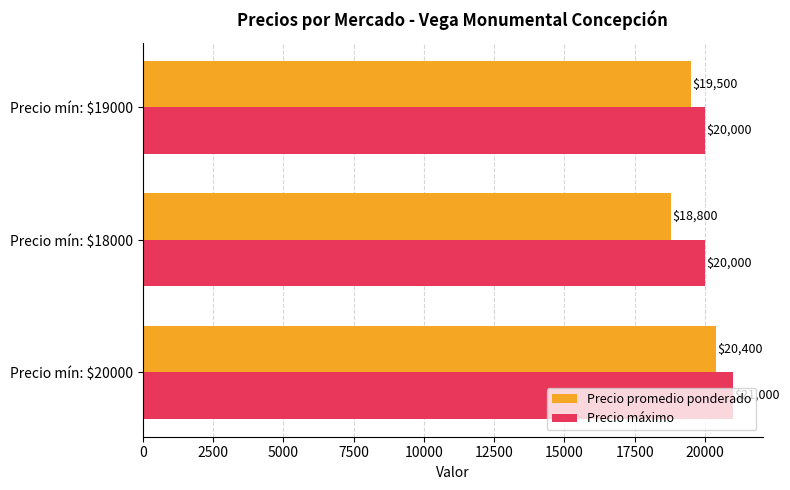

What is the sum of all Precio máximo values?

61000